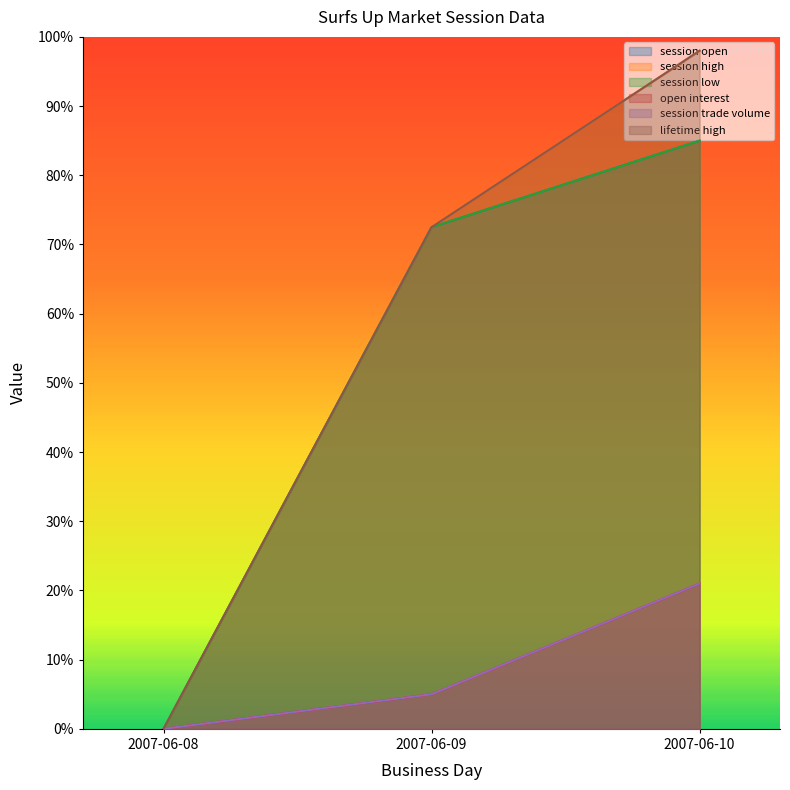

How many session low values are between 0 and 85?

3